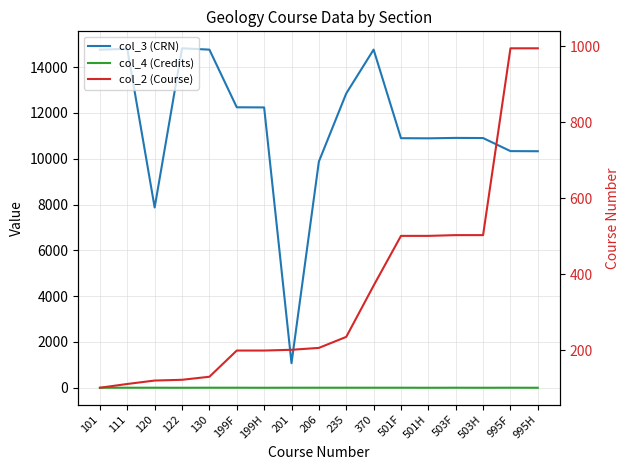

True or false: col_3 (CRN) and col_2 (Course) intersect in this chart.

False